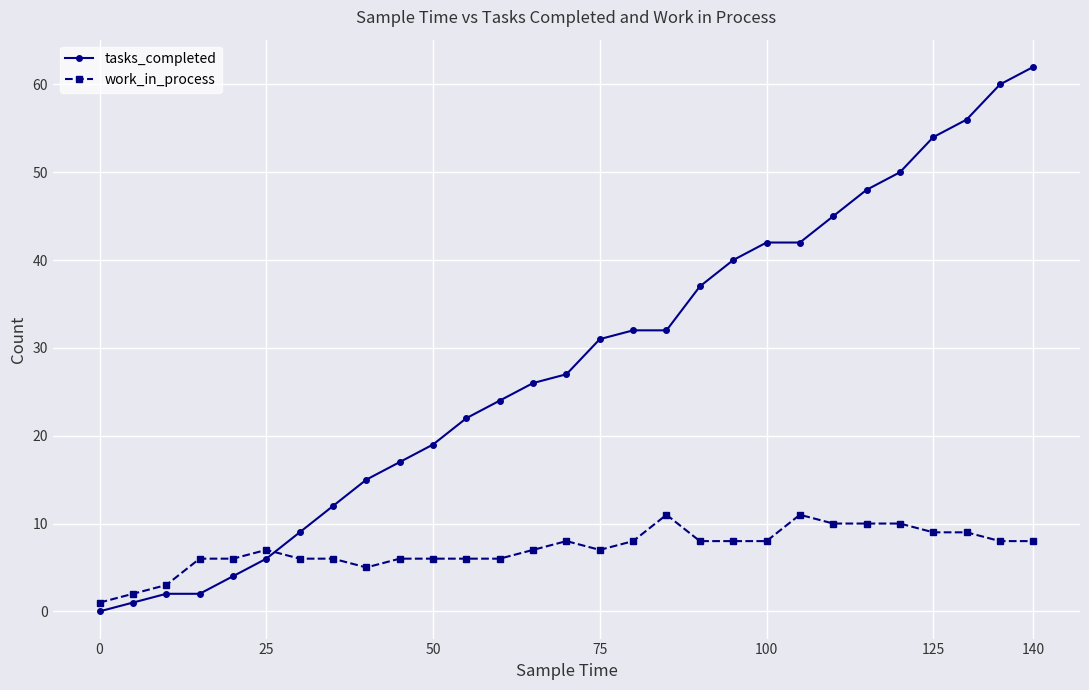

List the series in order of their peak value, highest first.

tasks_completed, work_in_process